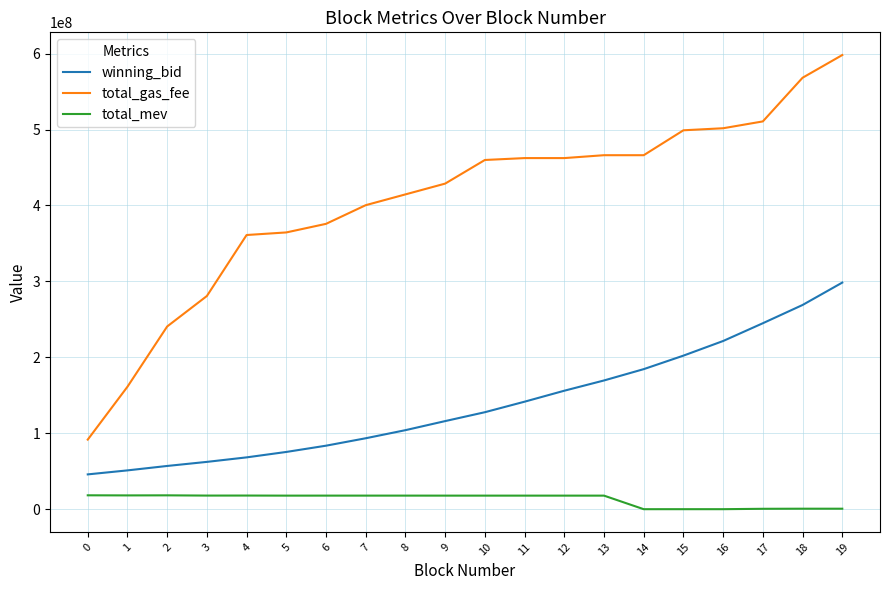

True or false: winning_bid and total_mev cross at least once.

False